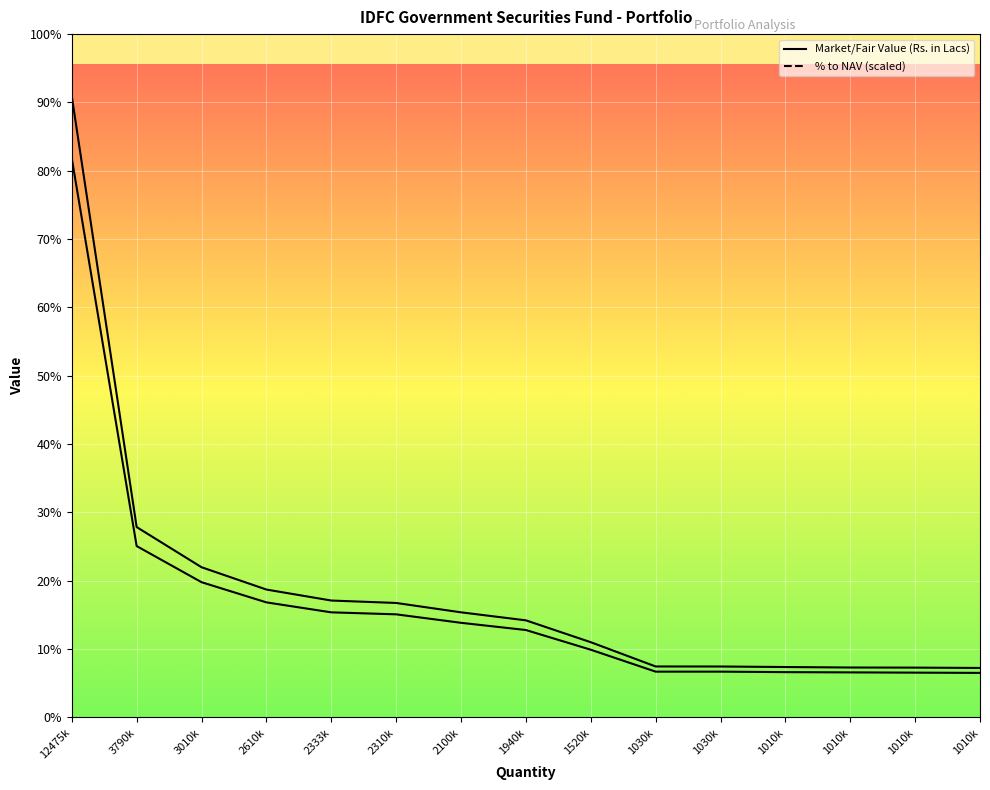

Which has a higher value, 1010k or 2100k?

2100k